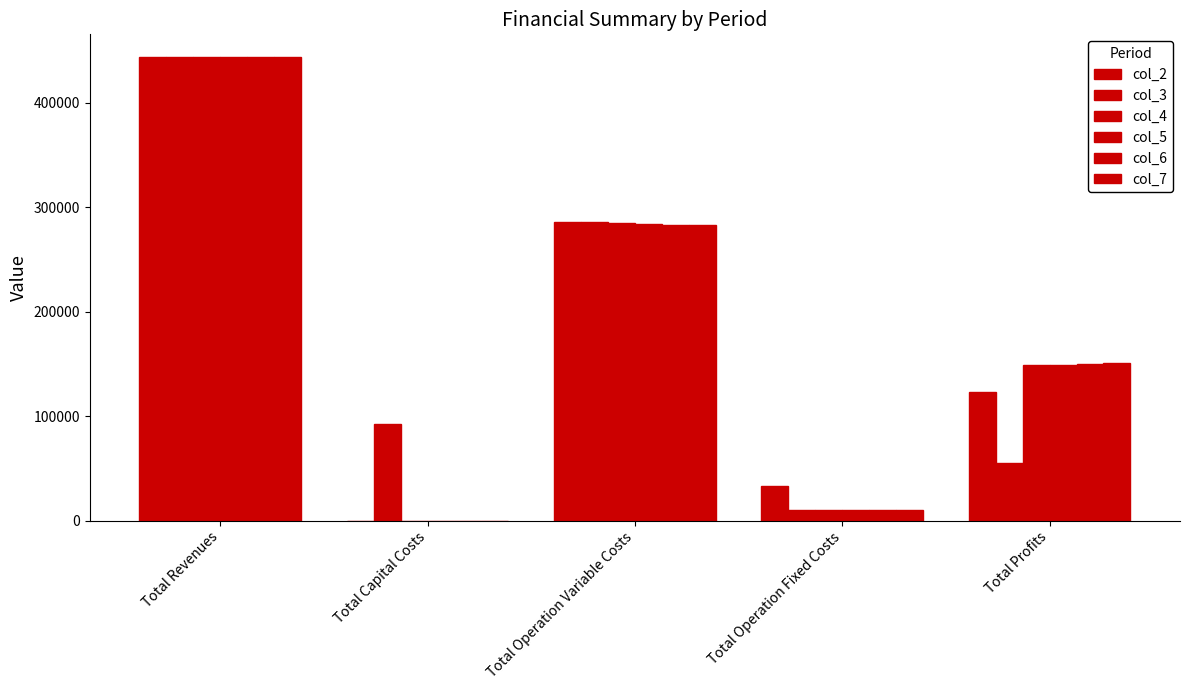

At how many categories does at least one series exceed 274471?

2